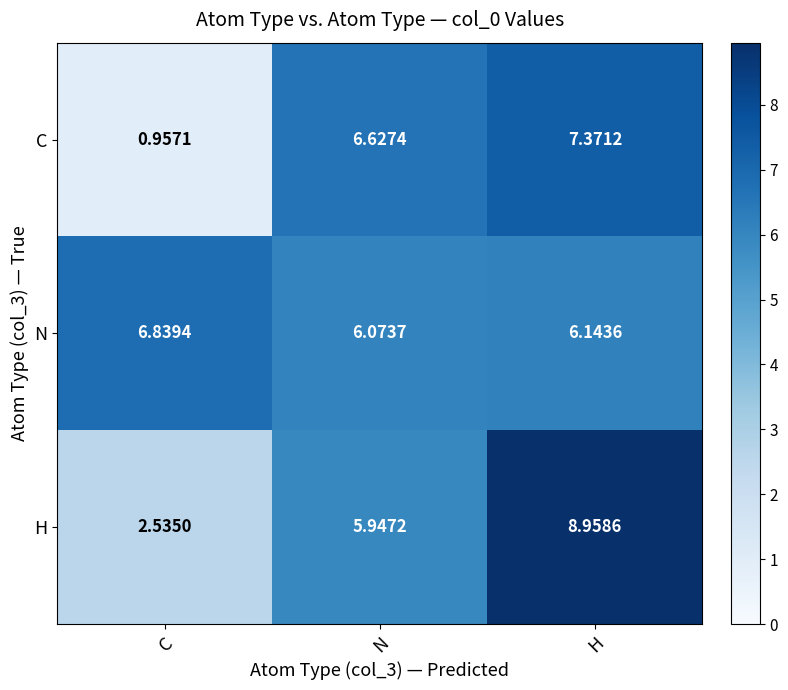

Rank the series at N from highest to lowest value.

C, N, H